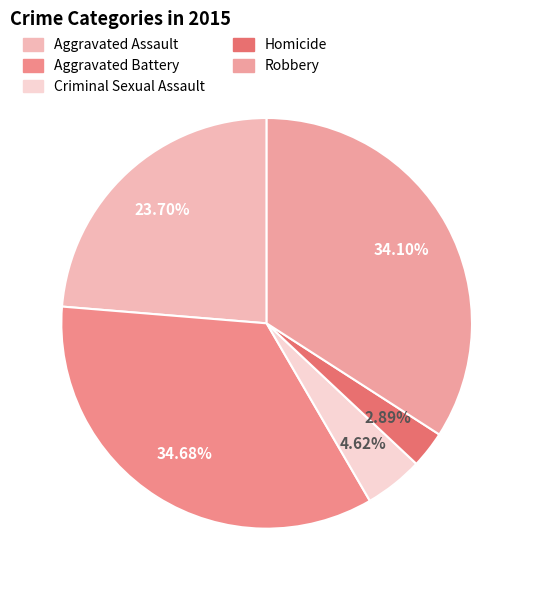

Does Criminal Sexual Assault account for over 50% of the chart?

No